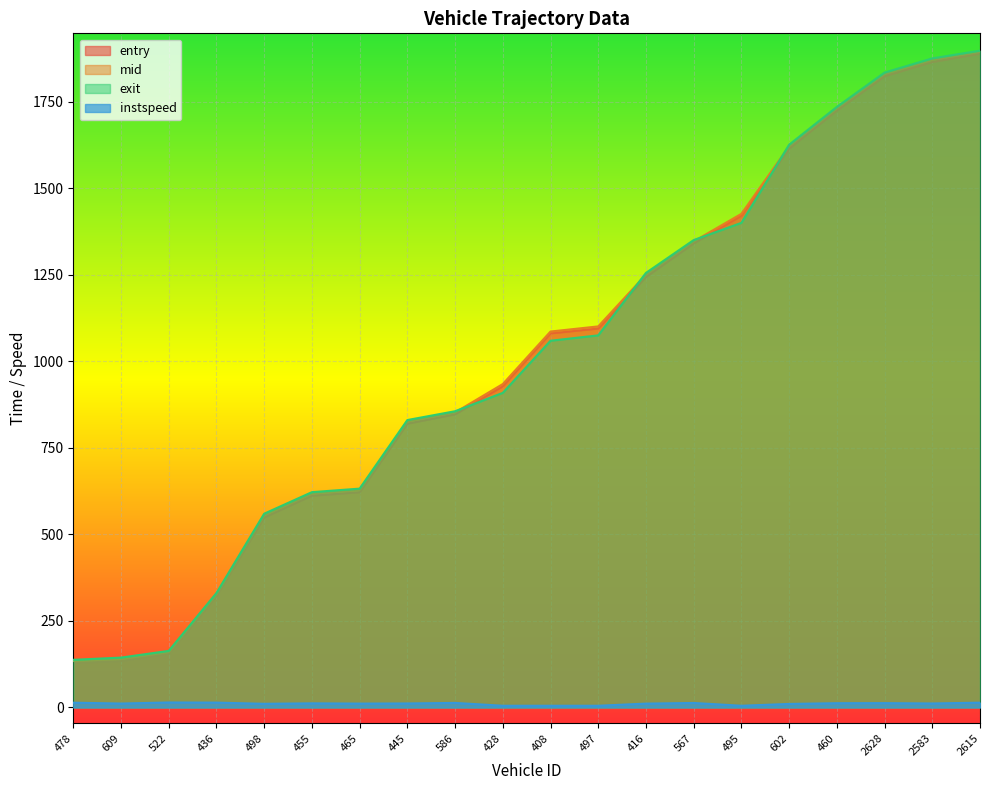

Which series changed the most between 522 and 436?

exit